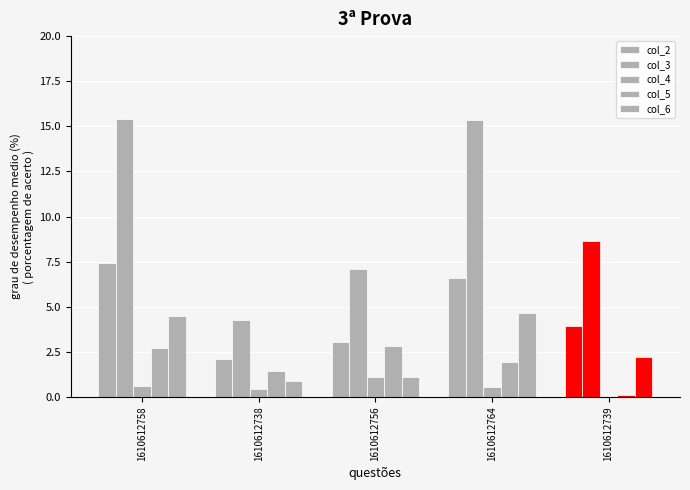

Does the chart contain stacked bars?

No